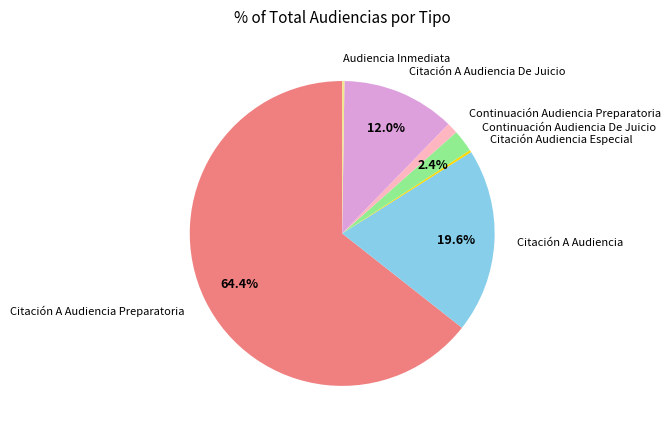

Is the sum of Continuación Audiencia De Juicio and Citación A Audiencia greater than half?

No